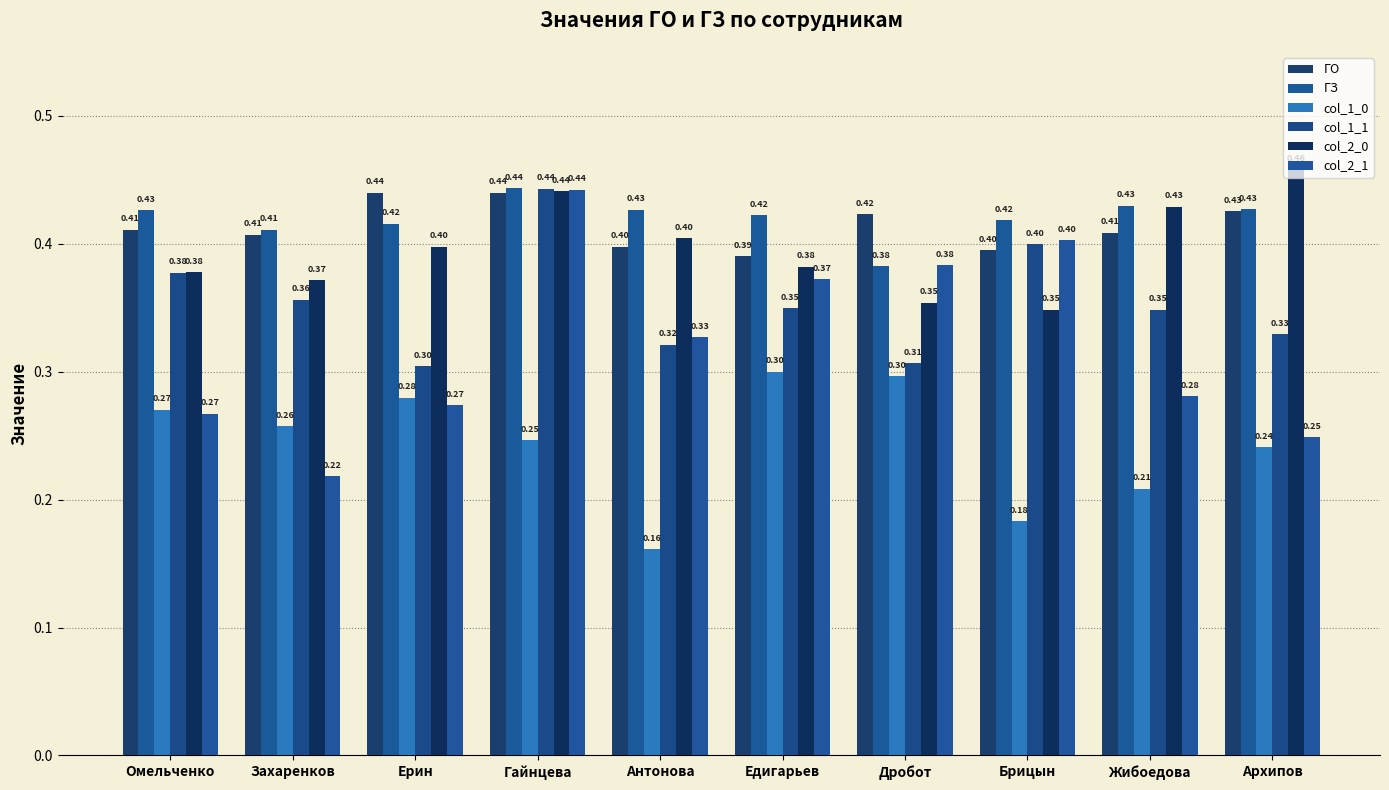

Reading left to right, extract all data points from this chart.

ГО: 0.4	0.4	0.4	0.4	0.4	0.4	0.4	0.4	0.4	0.4
ГЗ: 0.4	0.4	0.4	0.4	0.4	0.4	0.4	0.4	0.4	0.4
col_1_0: 0.3	0.3	0.3	0.2	0.2	0.3	0.3	0.2	0.2	0.2
col_1_1: 0.4	0.4	0.3	0.4	0.3	0.3	0.3	0.4	0.3	0.3
col_2_0: 0.4	0.4	0.4	0.4	0.4	0.4	0.4	0.3	0.4	0.5
col_2_1: 0.3	0.2	0.3	0.4	0.3	0.4	0.4	0.4	0.3	0.2